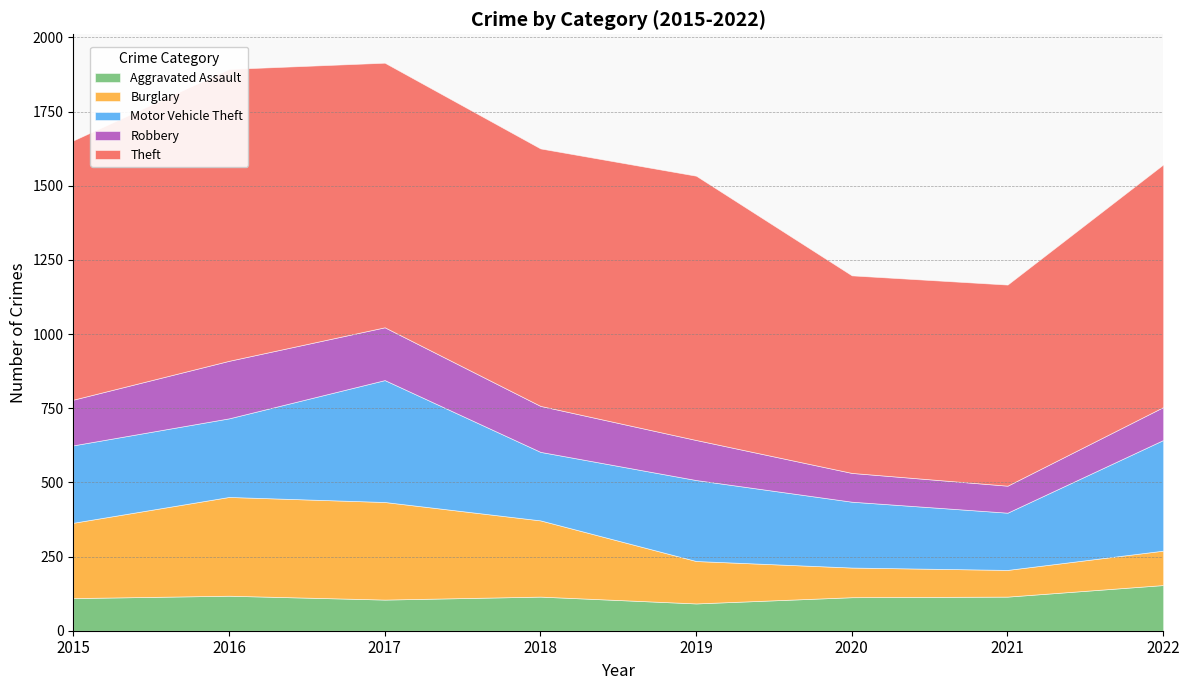

Where is Burglary nearest to the value 211?

2015